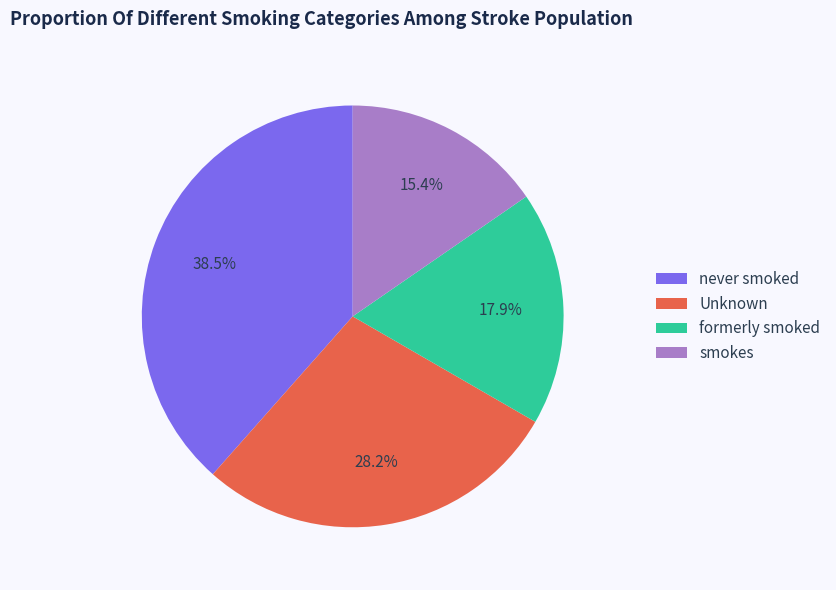

Approximately how many times larger is the value at smokes compared to formerly smoked?

0.9